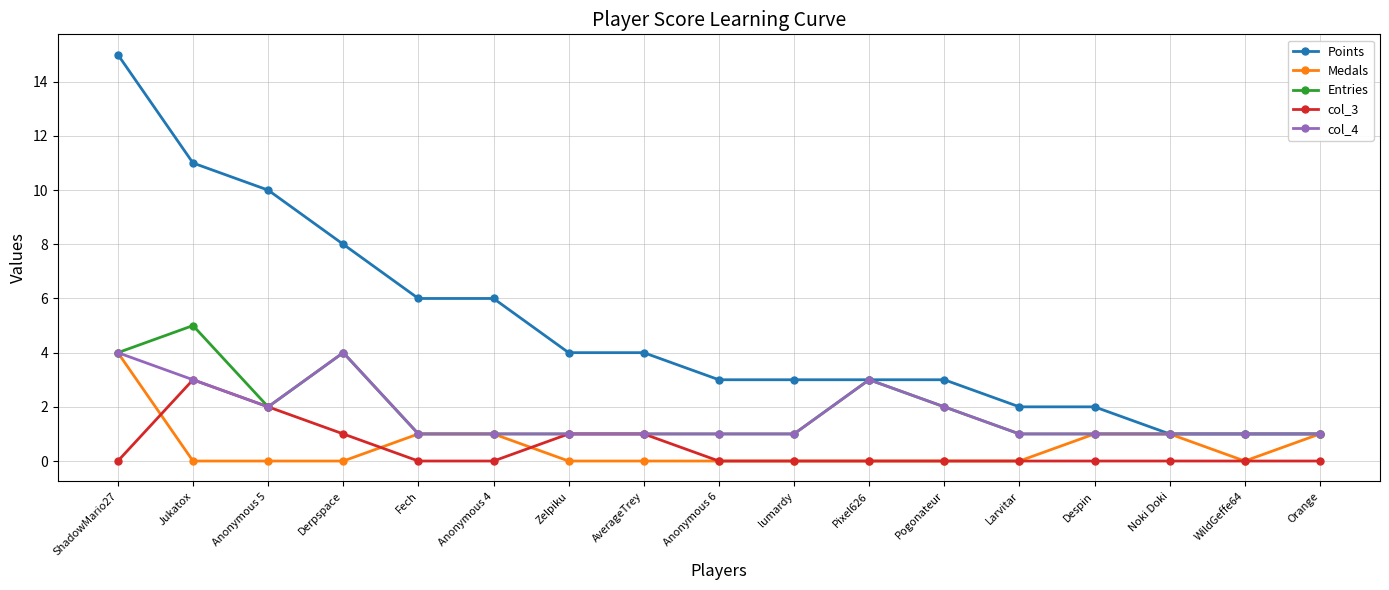

Between Derpspace and Zelpiku, which series saw the biggest shift?

Points